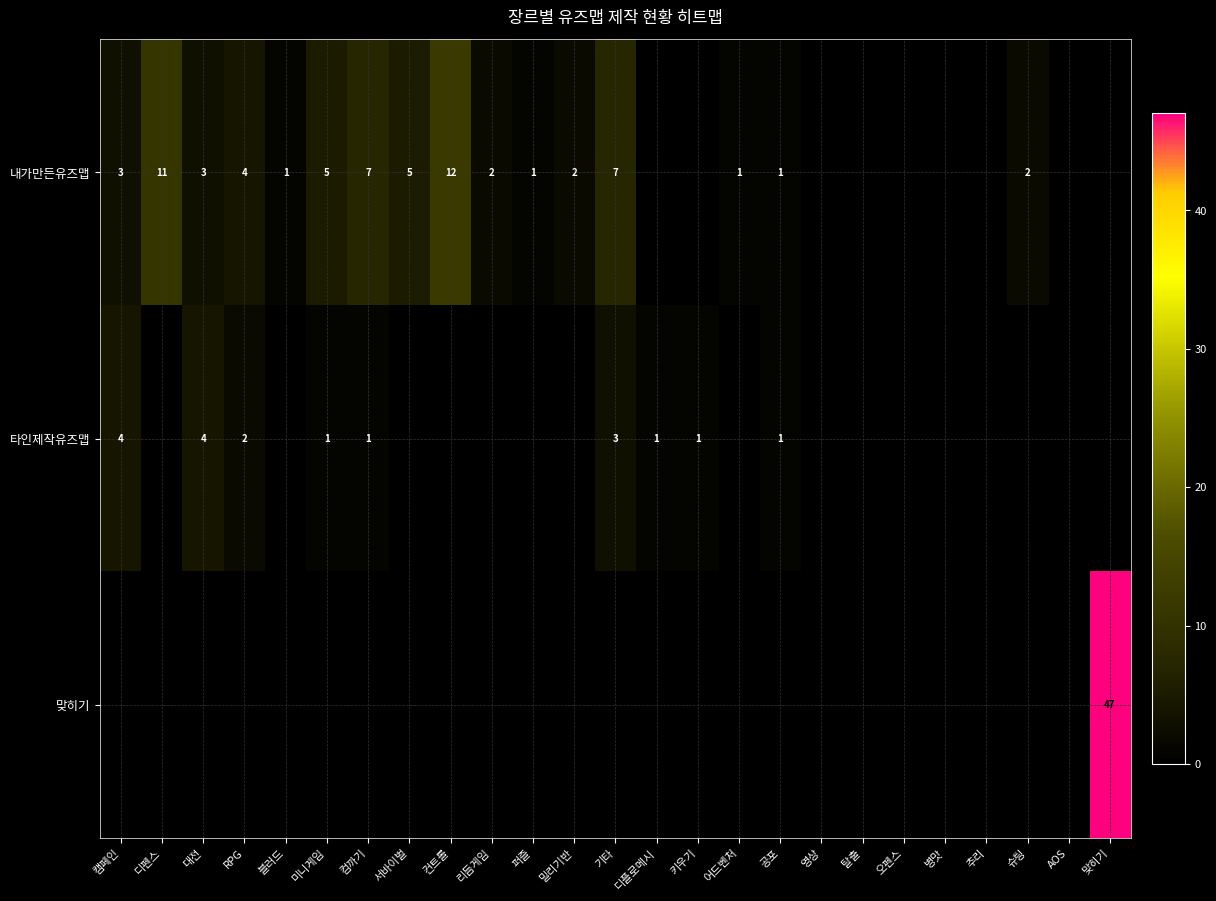

Which series changed the most between 리듬게임 and 추리?

내가만든유즈맵